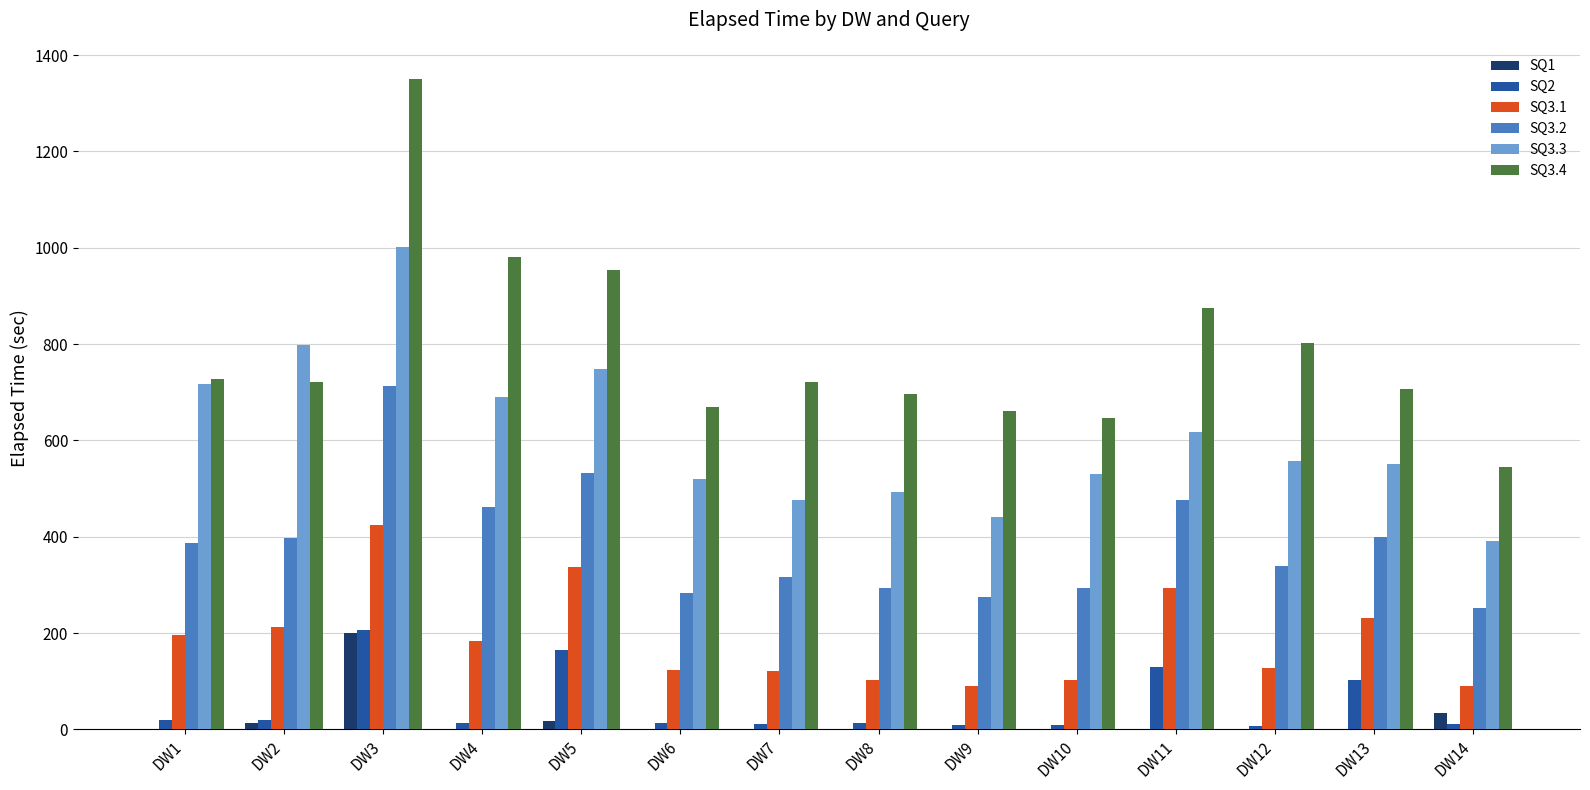

What is the sum of all SQ2 values?

727.8